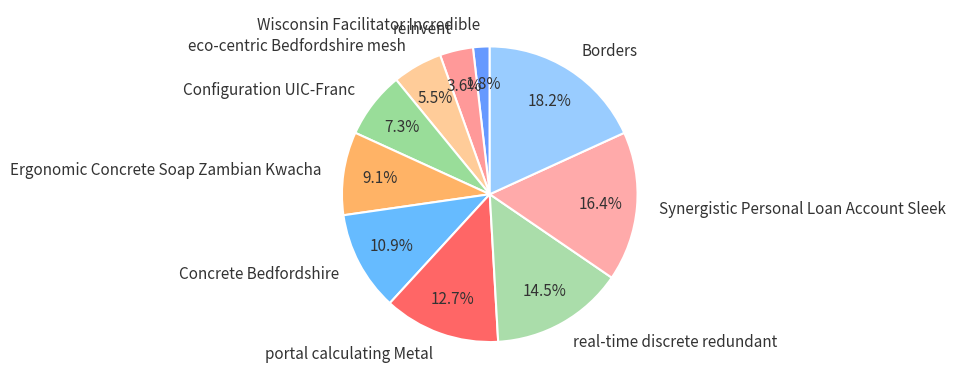

What is the ratio of the value at Concrete Bedfordshire to the value at eco-centric Bedfordshire mesh?

2.0